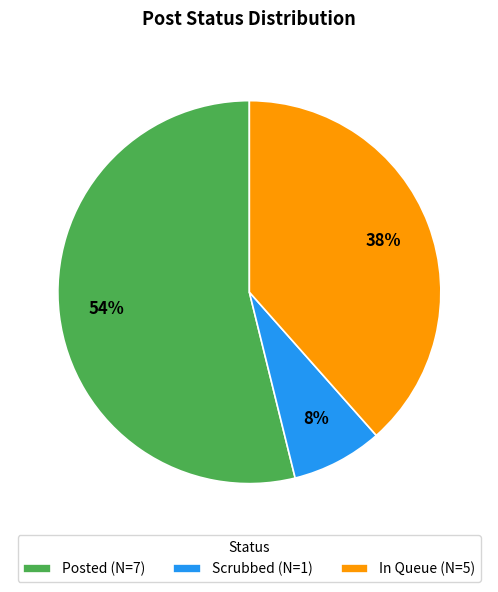

To the nearest percent, what portion does In Queue represent?

38%